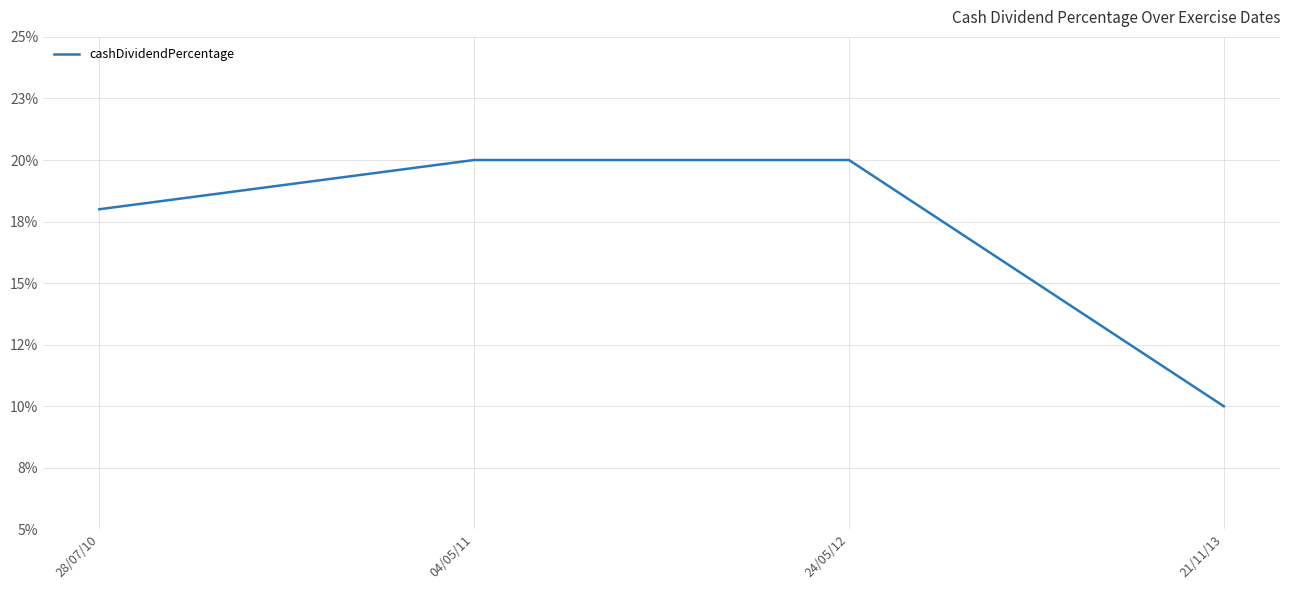

Is this an area chart (filled region under the line)?

No